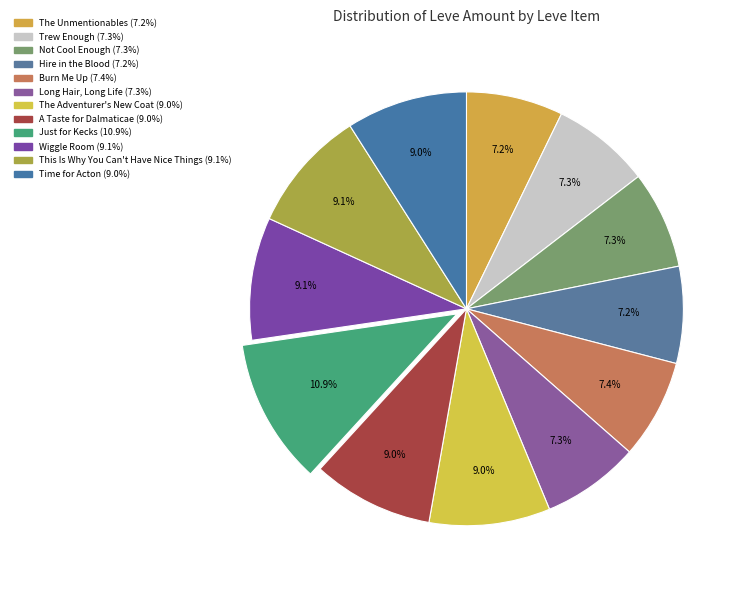

Is there a majority slice in this chart?

No